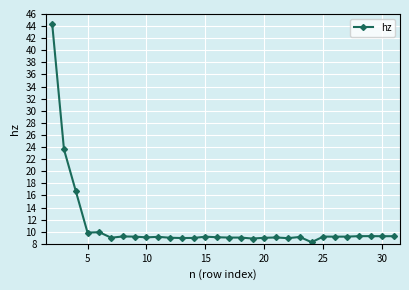

What is the maximum value shown in the chart?

44.4